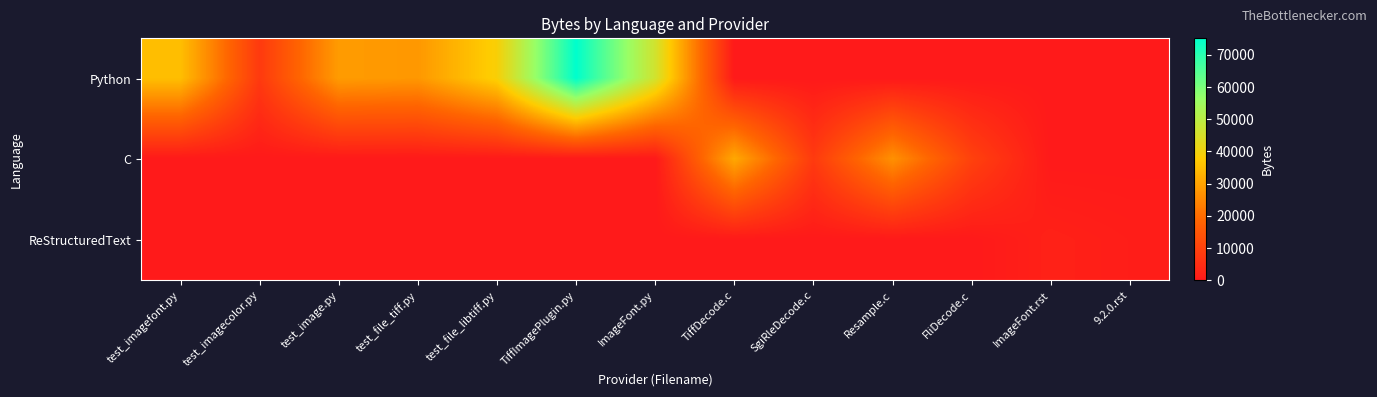

Which has a higher value, ImageFont.rst or test_imagefont.py?

test_imagefont.py